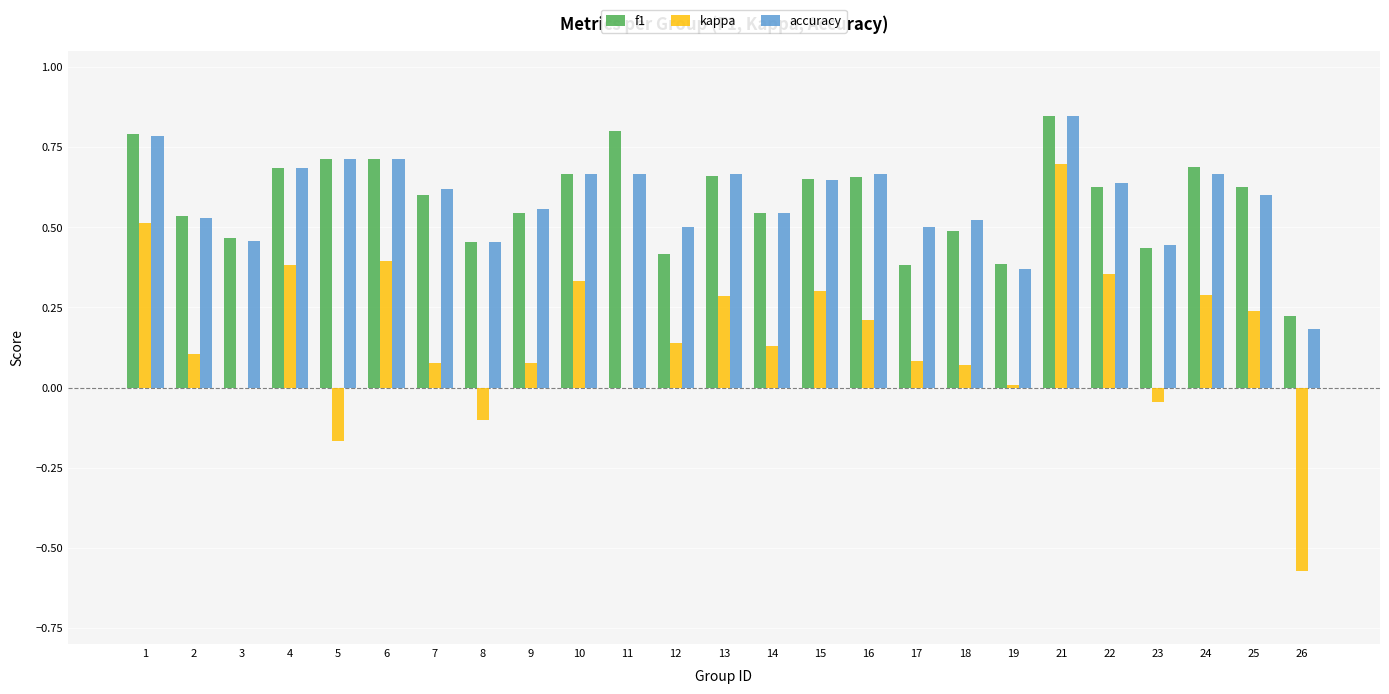

Are the bars grouped side by side (vs. stacked)?

Yes